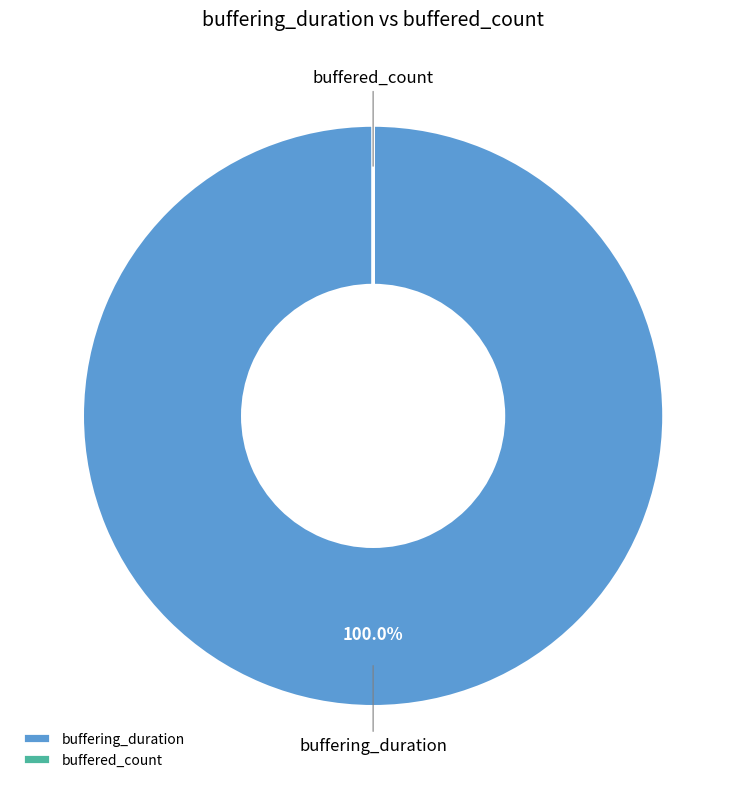

To the nearest percent, what is the difference between the largest and smallest slice percentages?

100%